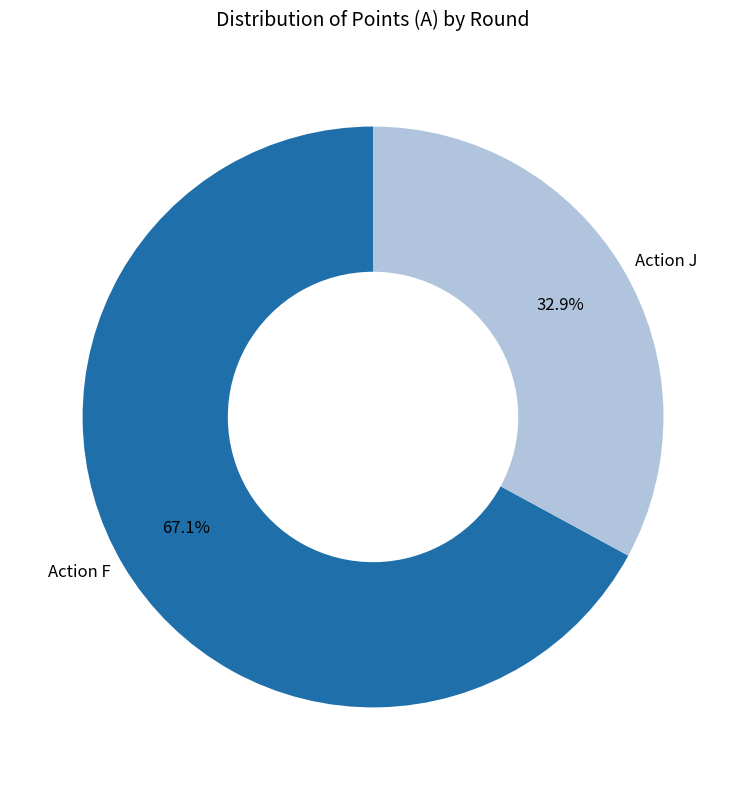

Which slice is the smallest?

Action J